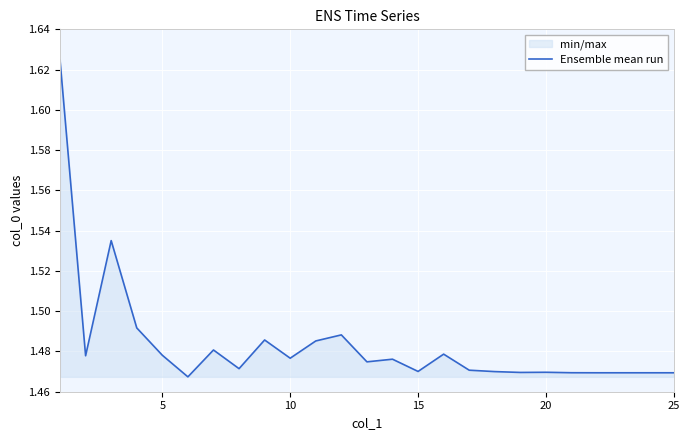

How many points are lower than both their immediate neighbors (excluding endpoints)?

7